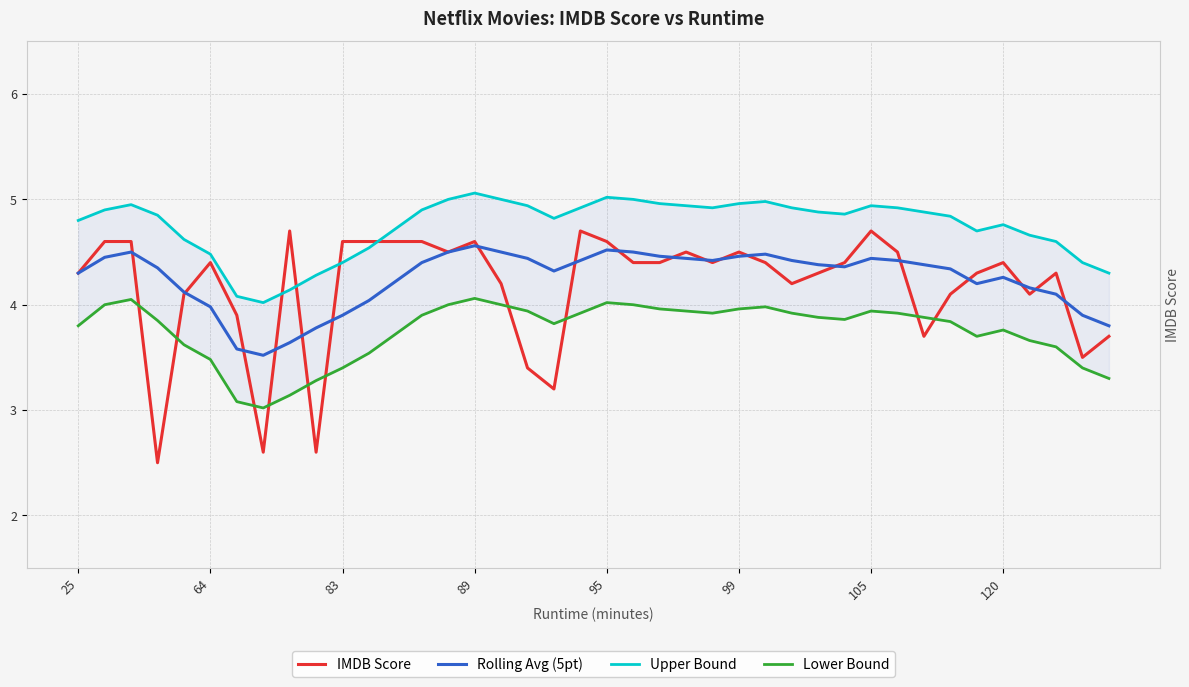

What is the minimum value for IMDB Score?

2.5